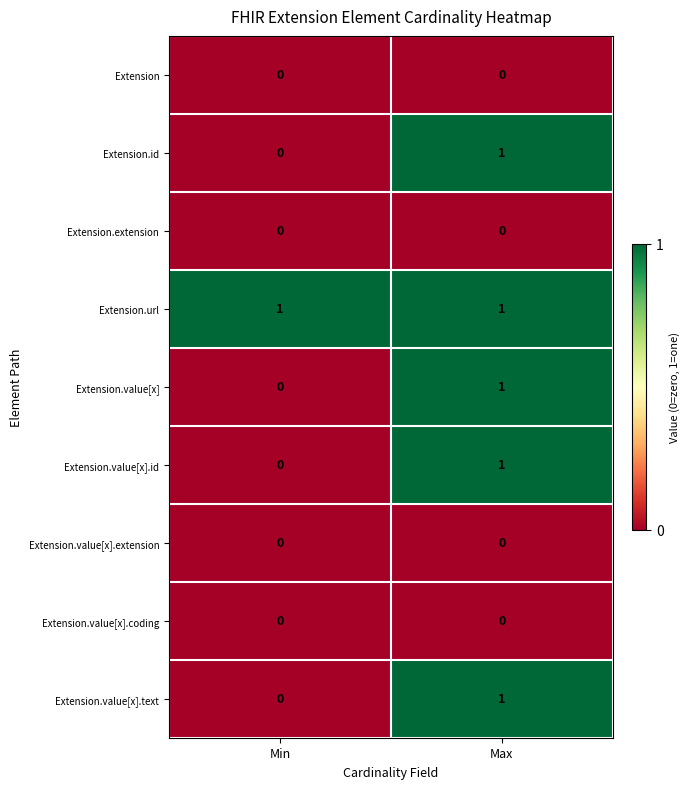

Which category has the highest value in the Extension.id series?

Max